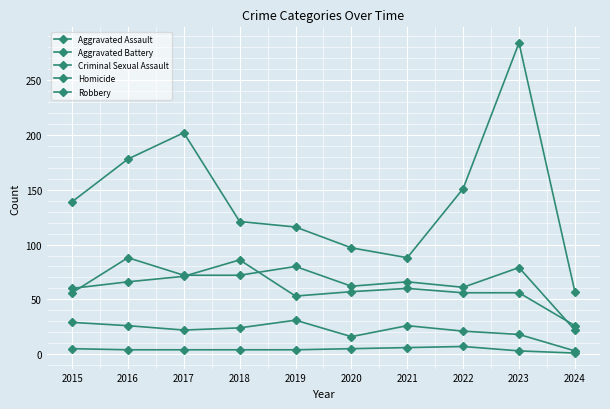

Does the chart have visible grid lines?

Yes